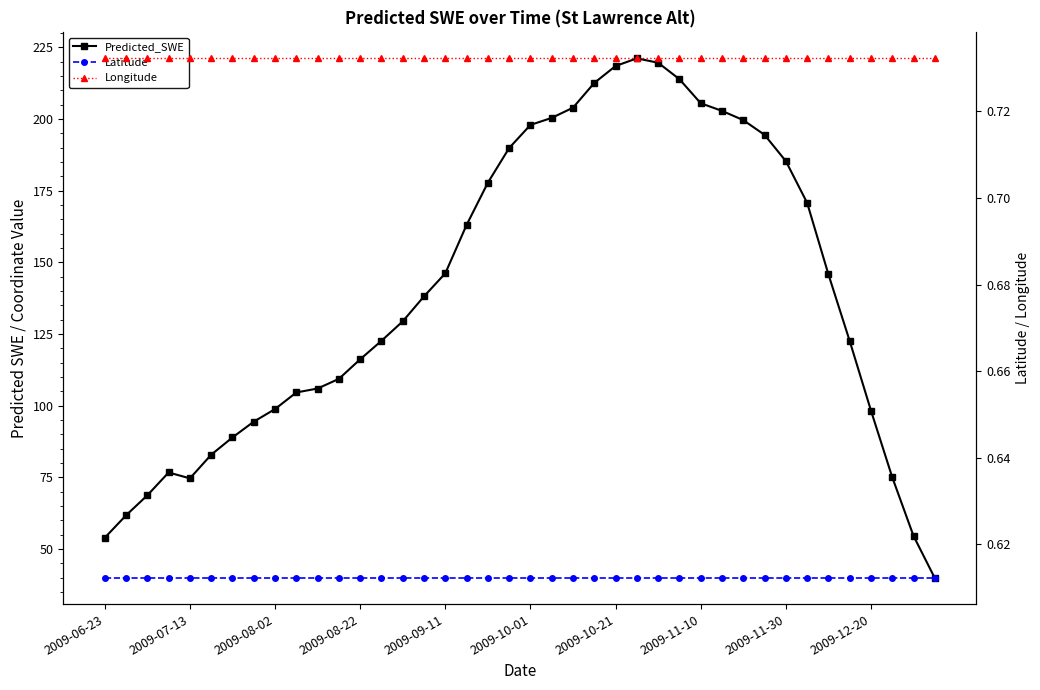

What value does the Latitude series have at 25?

0.6